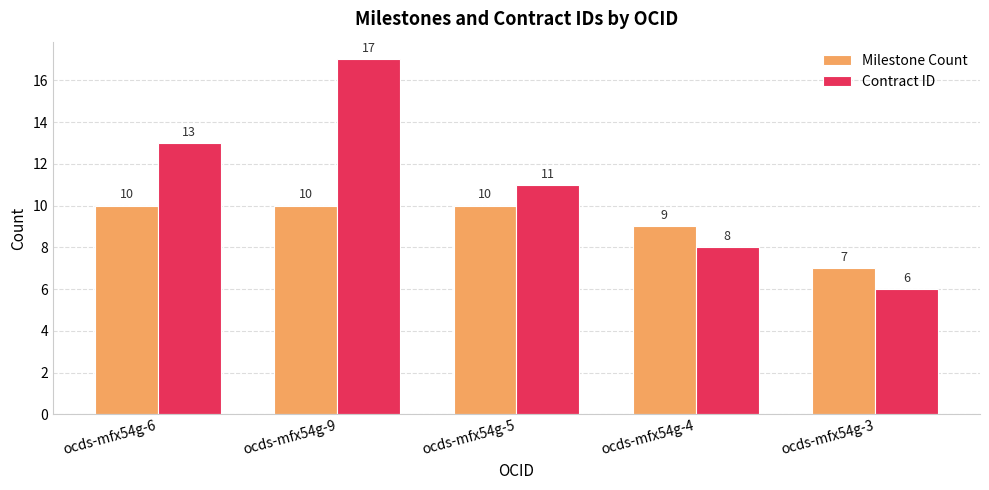

Rank the series by their maximum value, from lowest to highest.

Milestone Count, Contract ID